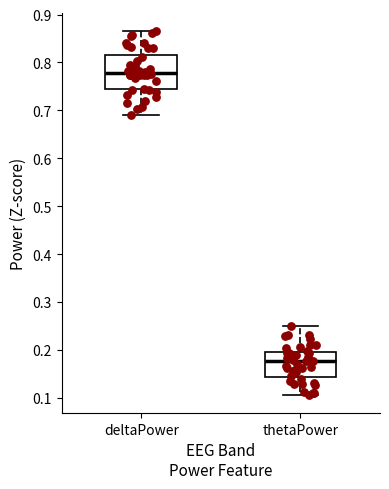

Reading left to right, read every box against the y-axis: the position of its median line, the range the box covers, and the ends of its whiskers. The values are not printed on the chart, so give them approximately, as read against the axis.

deltaPower: median 0.78, box 0.74 to 0.82, whiskers 0.69 to 0.86
thetaPower: median 0.18, box 0.14 to 0.20, whiskers 0.11 to 0.25